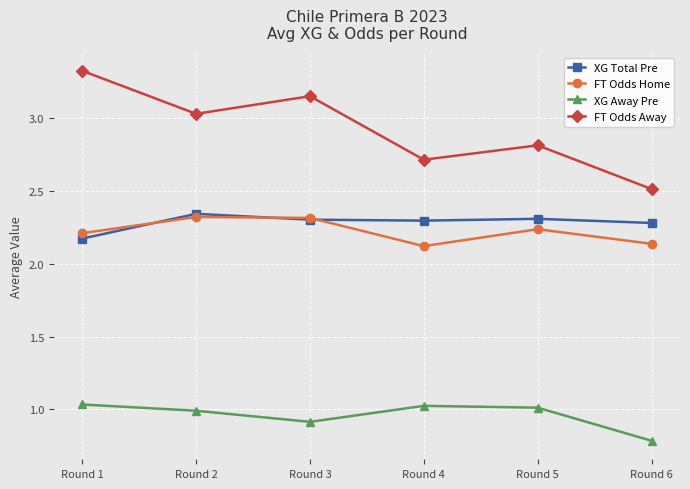

Is the value of XG Away Pre at Round 2 greater than the value of FT Odds Away at Round 5?

No